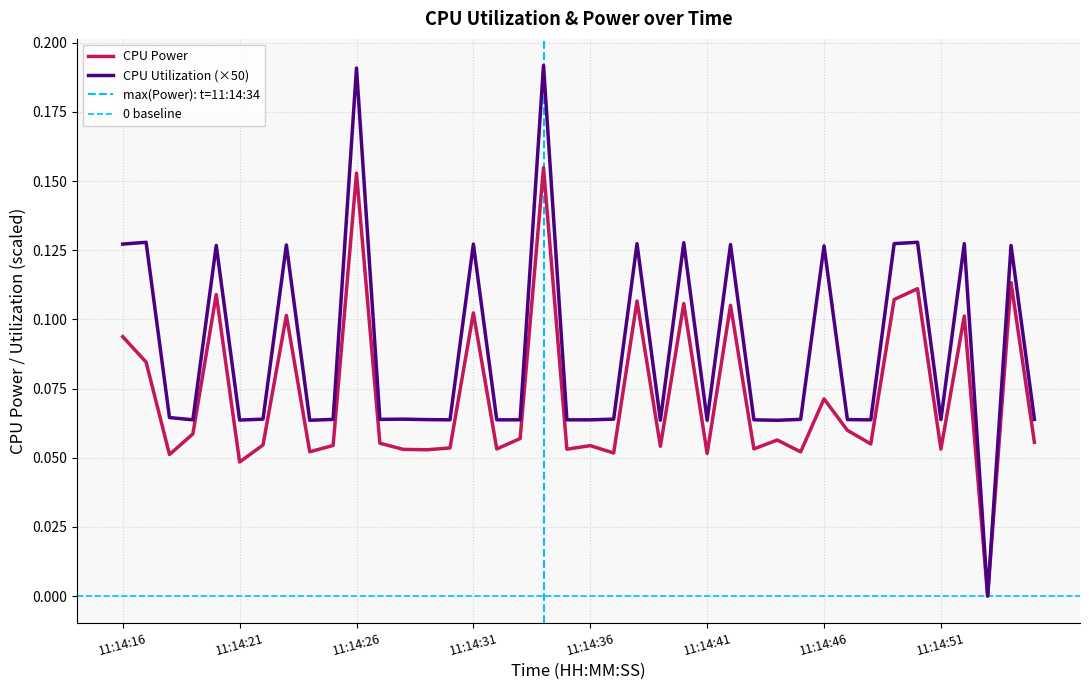

Read the CPU Power value at 11:14:22.

0.1